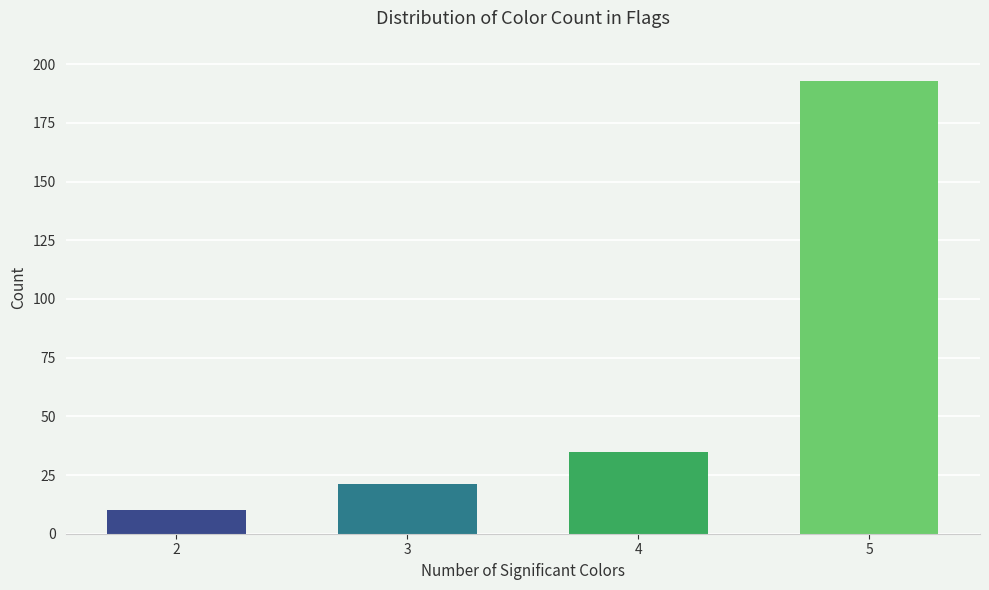

Count the number of categories in the chart.

4